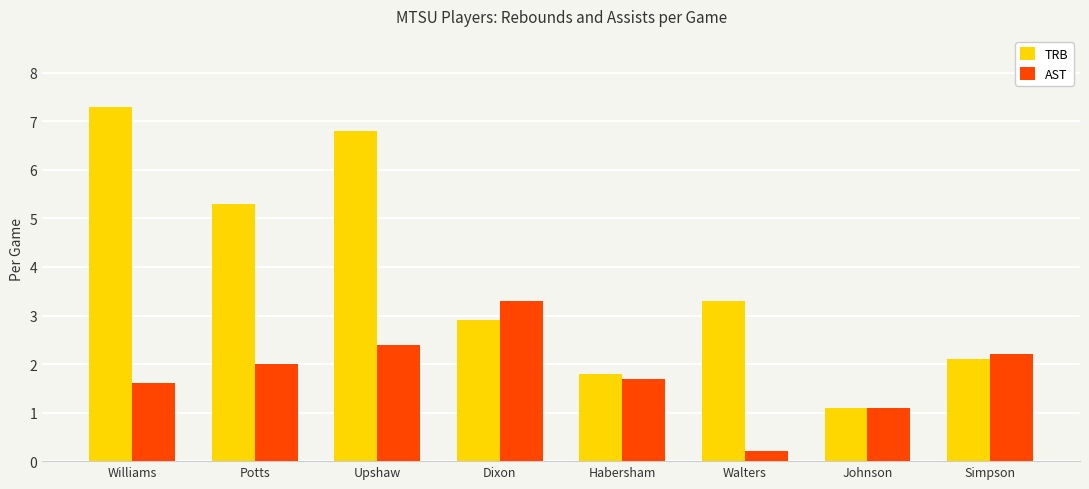

Reading left to right, transcribe all the data shown in this chart.

TRB: 7.3	5.3	6.8	2.9	1.8	3.3	1.1	2.1
AST: 1.6	2.0	2.4	3.3	1.7	0.2	1.1	2.2